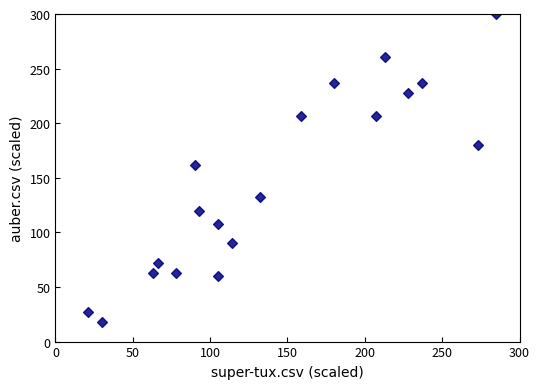

What Y value in the scatter plot is closest to 159?

162.0